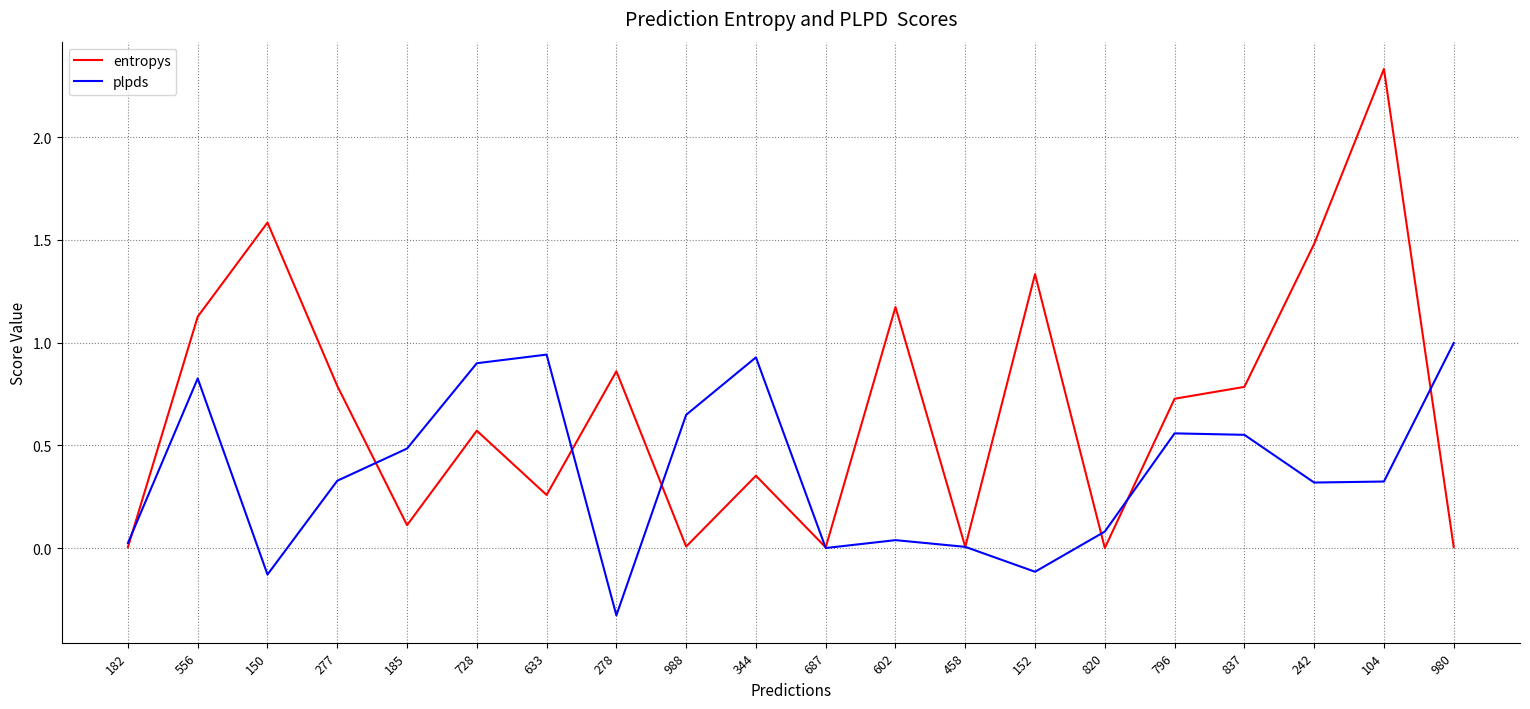

The entropys series shows 0.8 at 837. True or false?

True